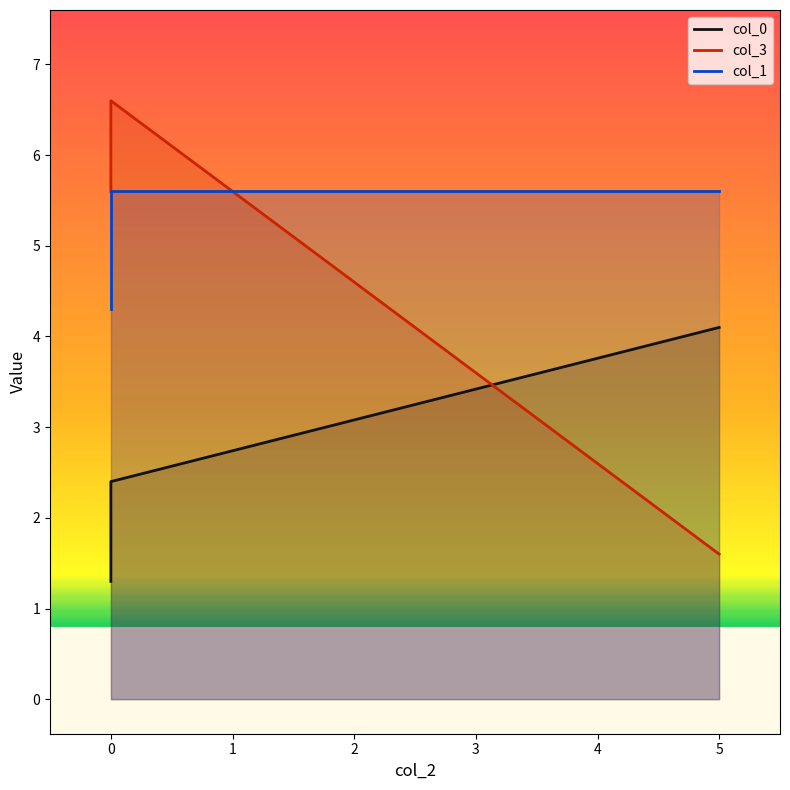

Which series has the largest range (max minus min)?

col_3